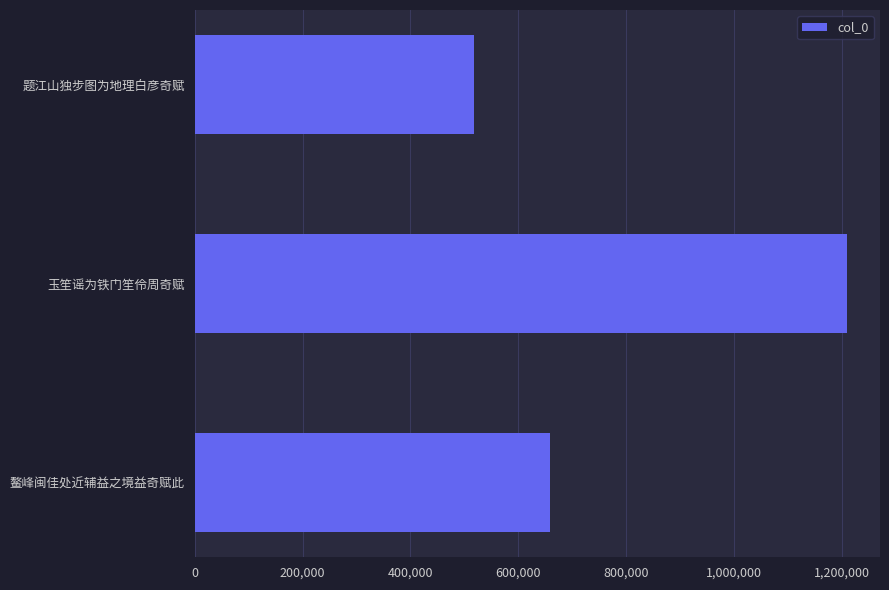

Reading bottom to top, transcribe all the data shown in this chart.

659757	1210502	518365